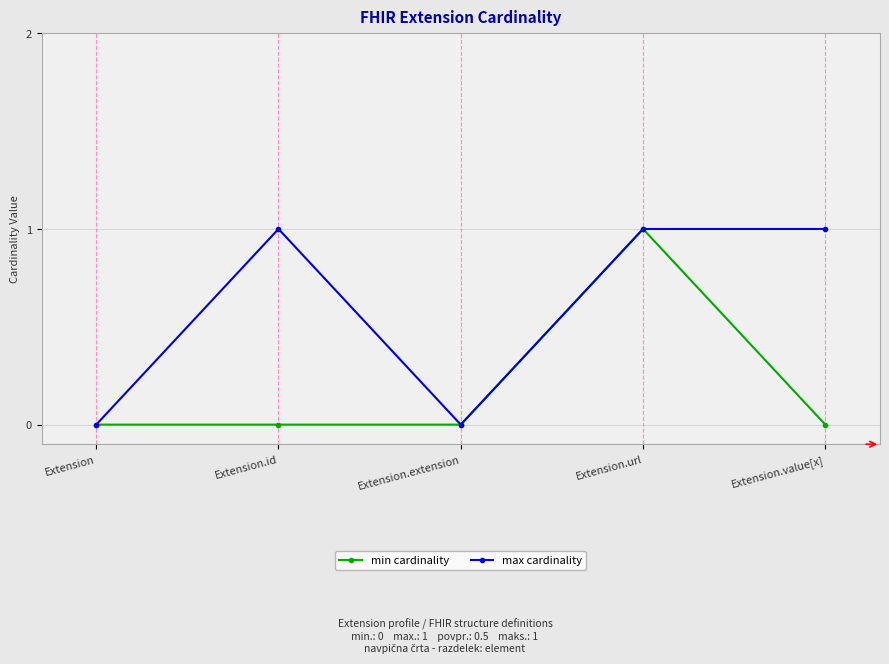

Reading left to right, what are all the values shown in this chart?

min cardinality: Extension=0	Extension.id=0	Extension.extension=0	Extension.url=1	Extension.value[x]=0
max cardinality: Extension=0	Extension.id=1	Extension.extension=0	Extension.url=1	Extension.value[x]=1